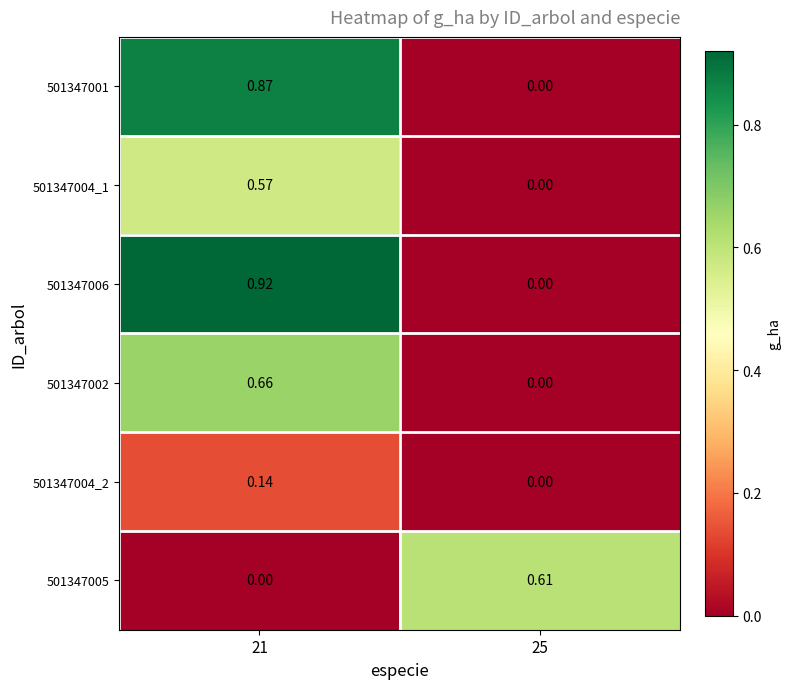

How many values in the 501347005 series exceed 0?

1